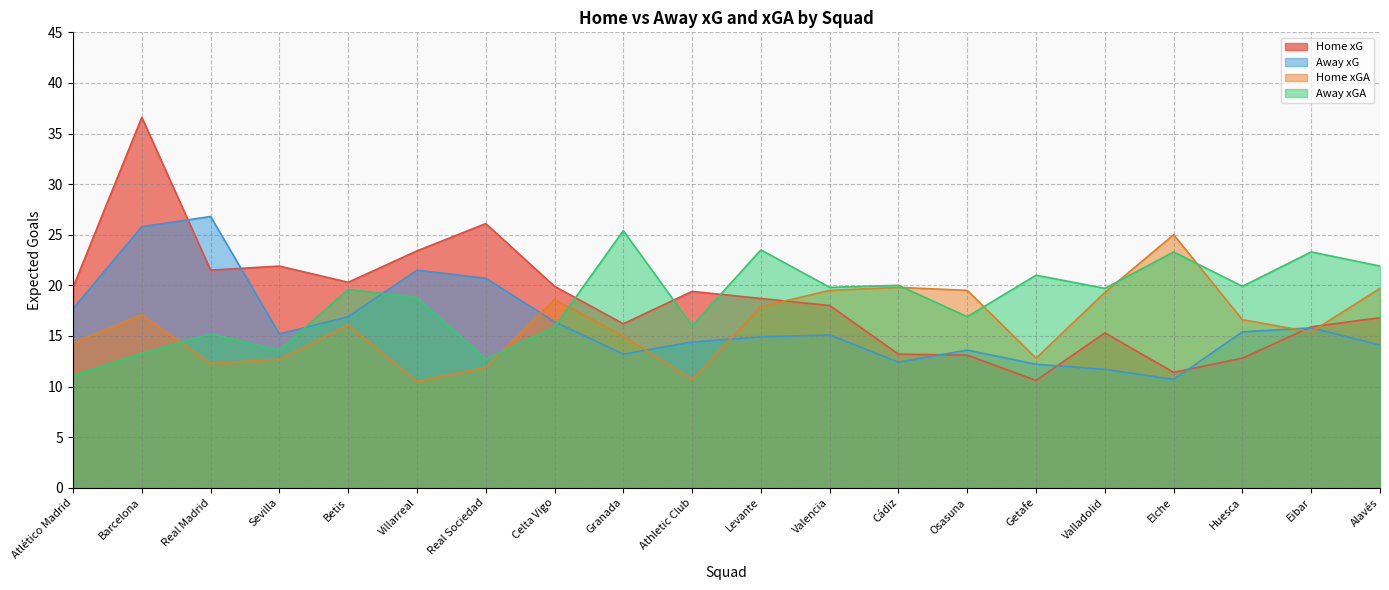

At which label is Away xGA closest to 18?

Villarreal